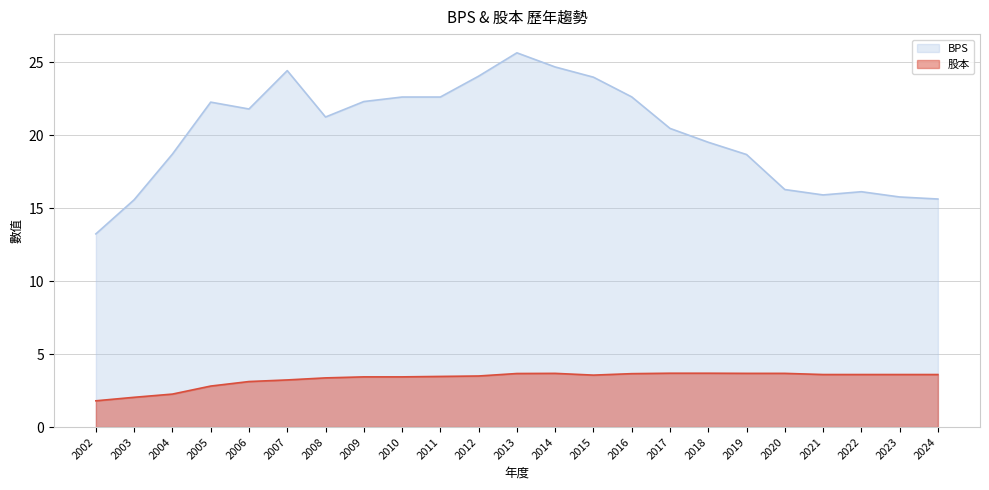

True or false: BPS and 股本 cross at least once.

False